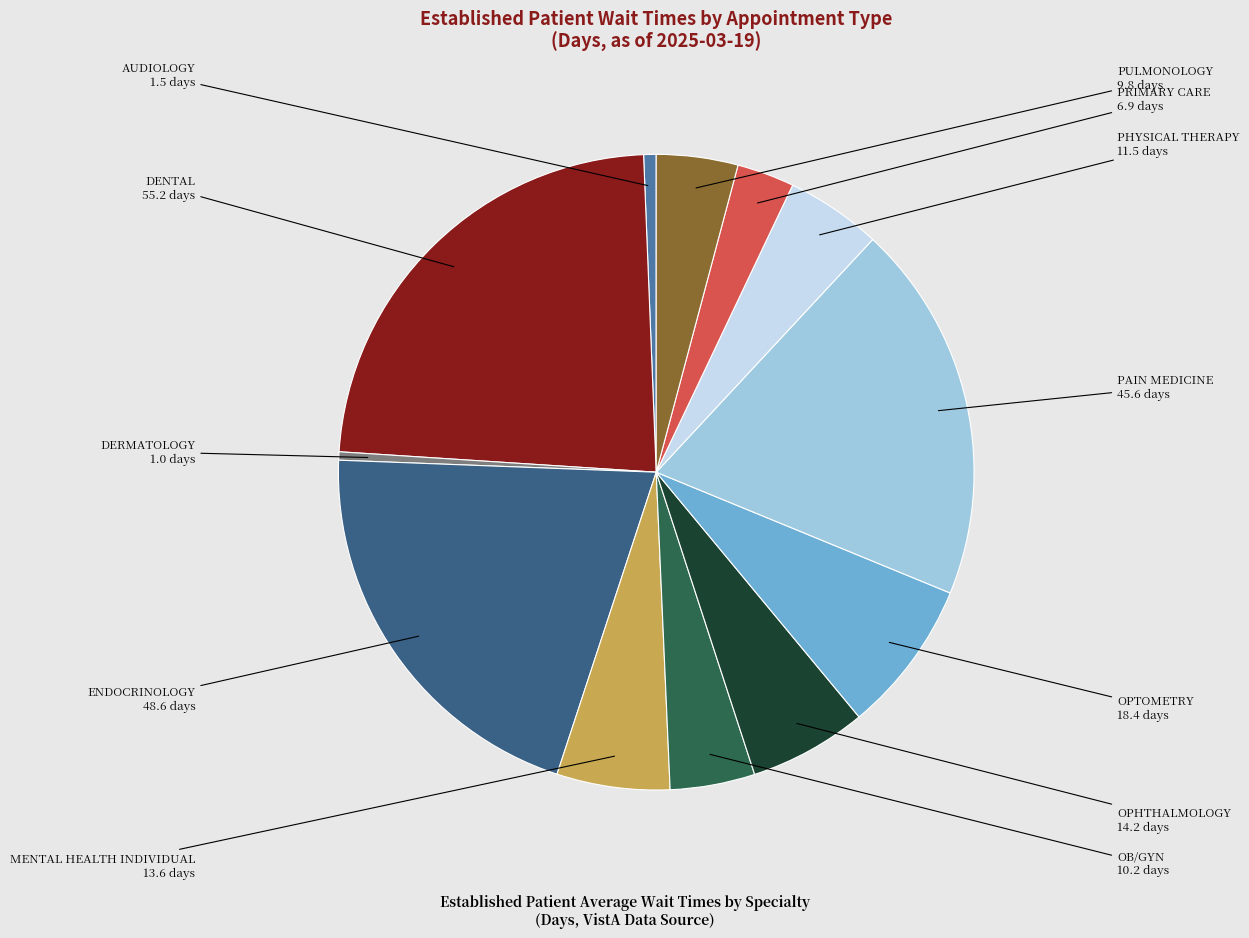

Is there a majority slice in this chart?

No